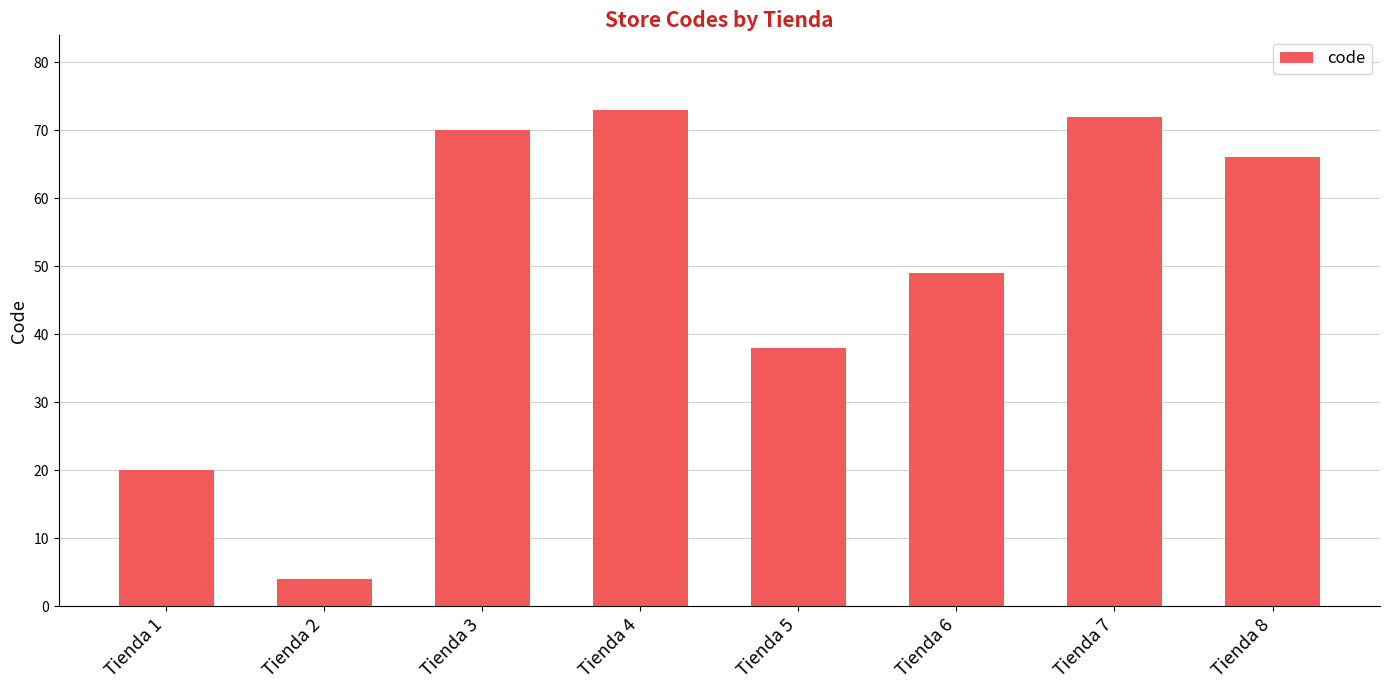

Rank the categories by value from lowest to highest.

Tienda 2, Tienda 1, Tienda 5, Tienda 6, Tienda 8, Tienda 3, Tienda 7, Tienda 4